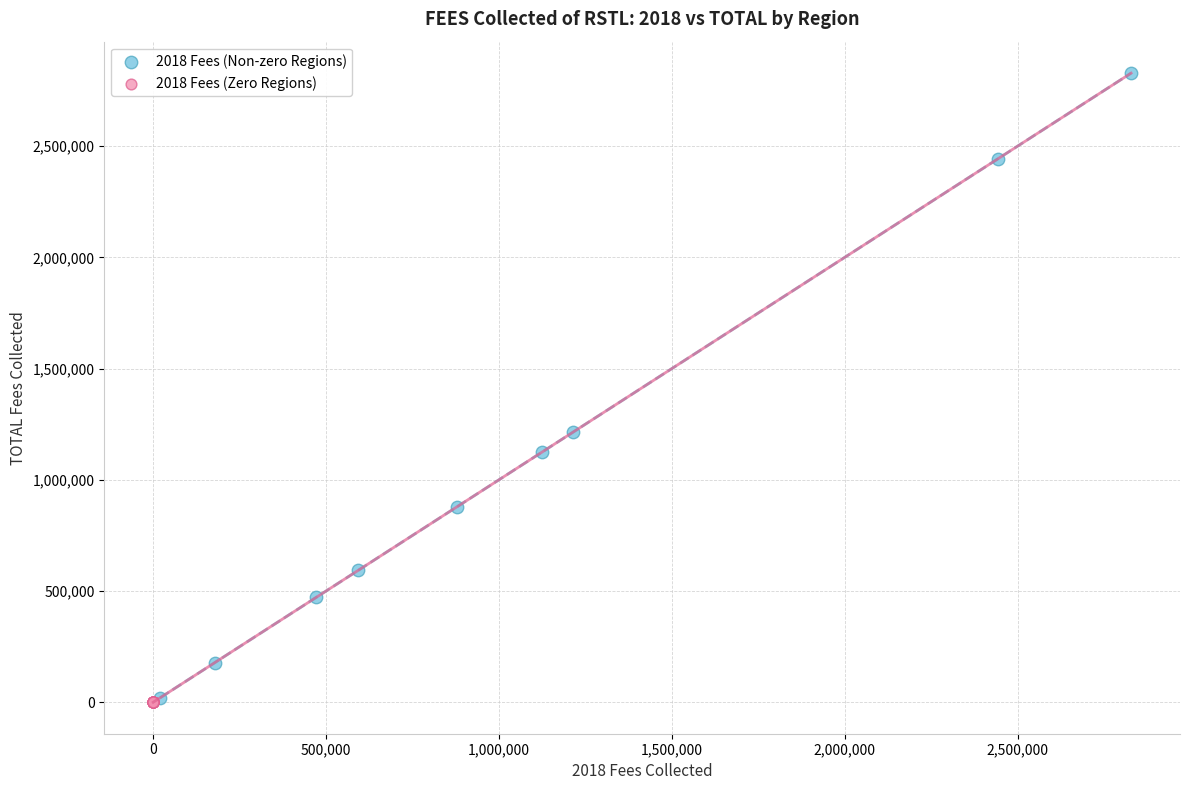

Which series contains the highest Y value?

2018 Fees (Non-zero Regions)